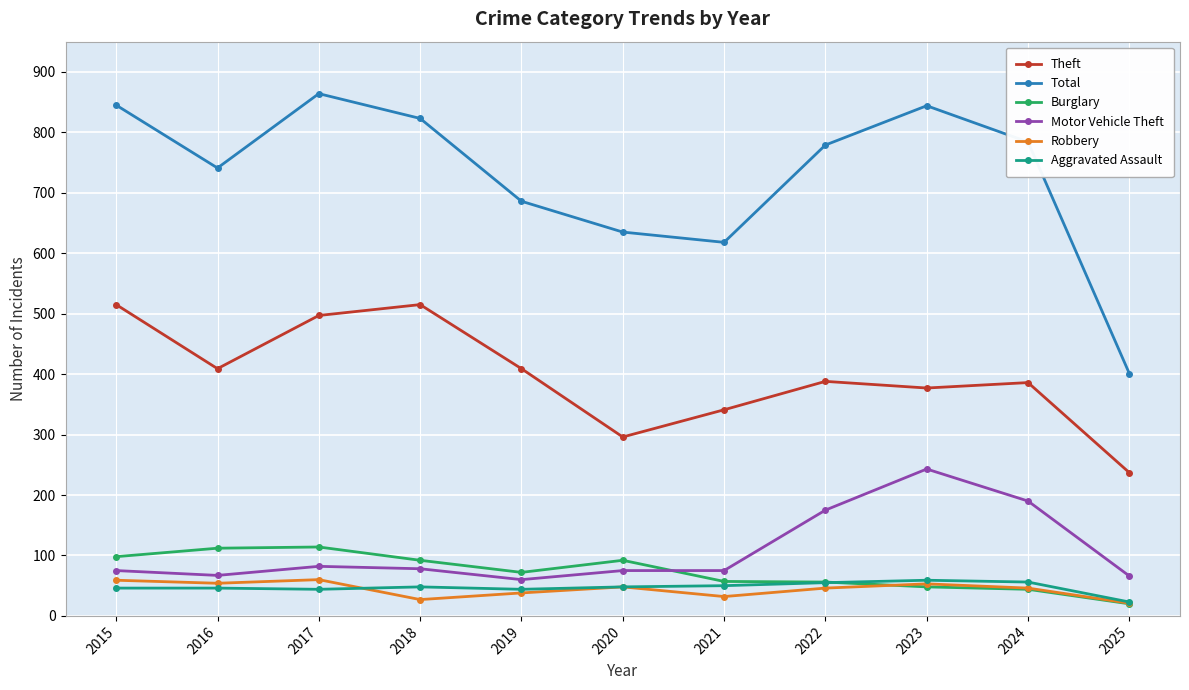

True or false: Theft and Aggravated Assault intersect in this chart.

False